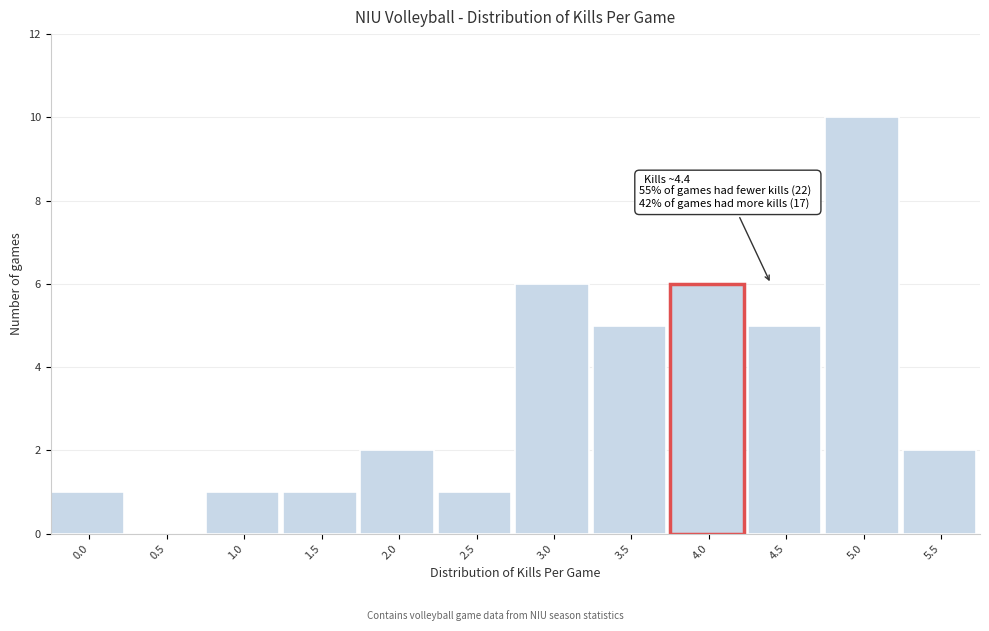

Reading left to right, extract all data points from this chart.

0.0=1	0.5=0	1.0=1	1.5=1	2.0=2	2.5=1	3.0=6	3.5=5	4.0=6	4.5=5	5.0=10	5.5=2